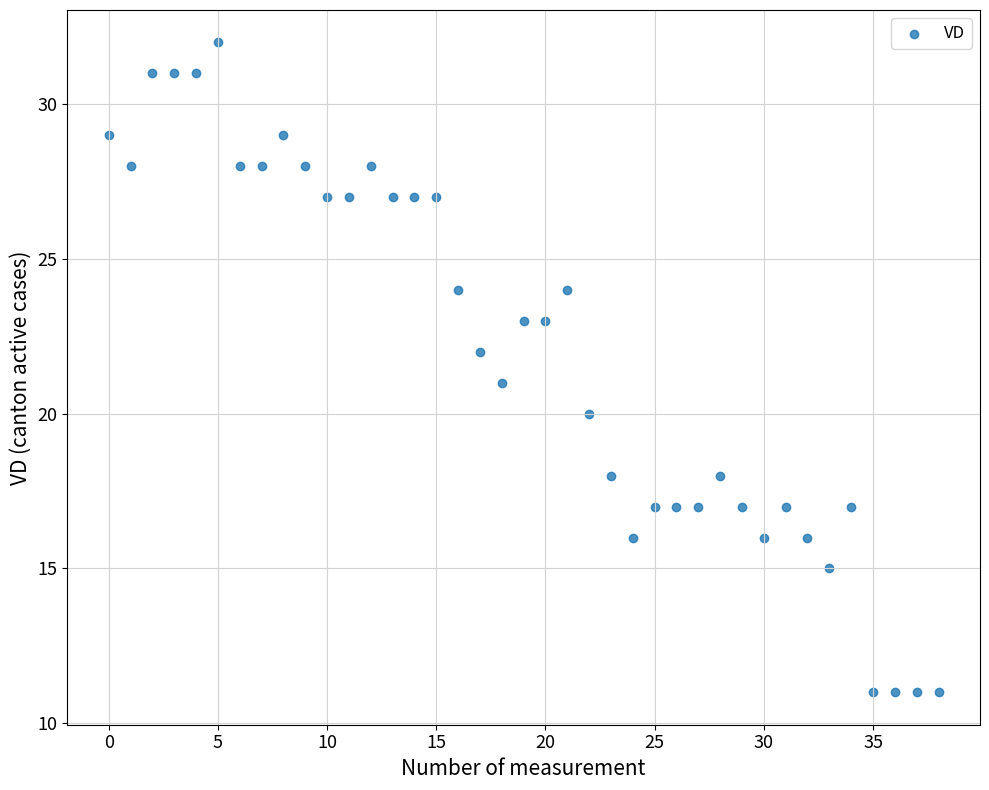

What is the range of Y values (max minus min)?

21